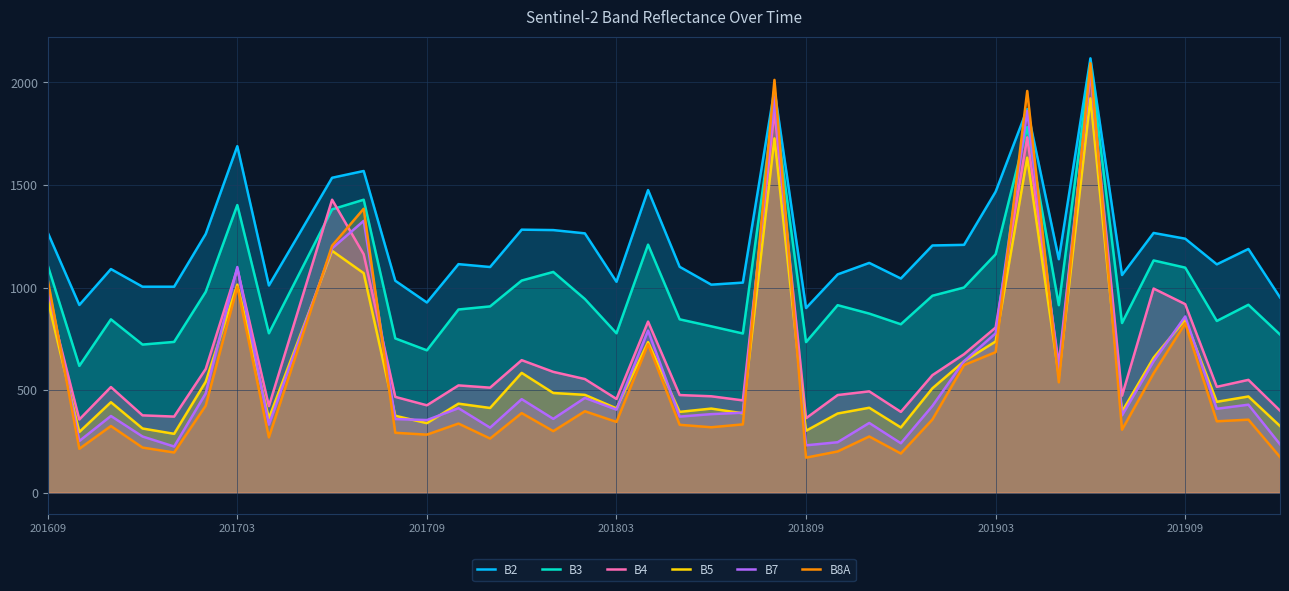

What is the maximum value for B2?

2117